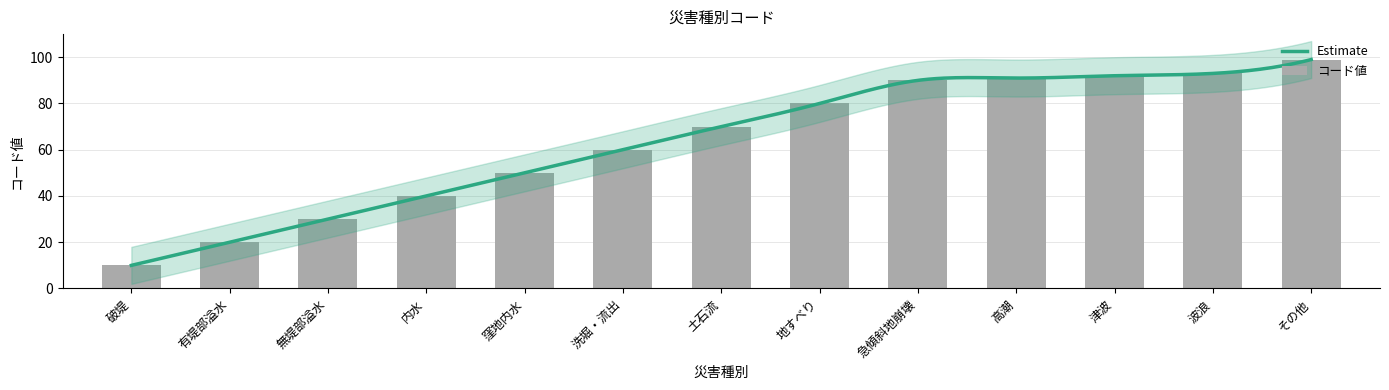

Reading right to left, list all the values displayed in this chart.

その他=99	波浪=93	津波=92	高潮=91	急傾斜地崩壊=90	地すべり=80	土石流=70	洗堀・流出=60	窪地内水=50	内水=40	無堤部溢水=30	有堤部溢水=20	破堤=10